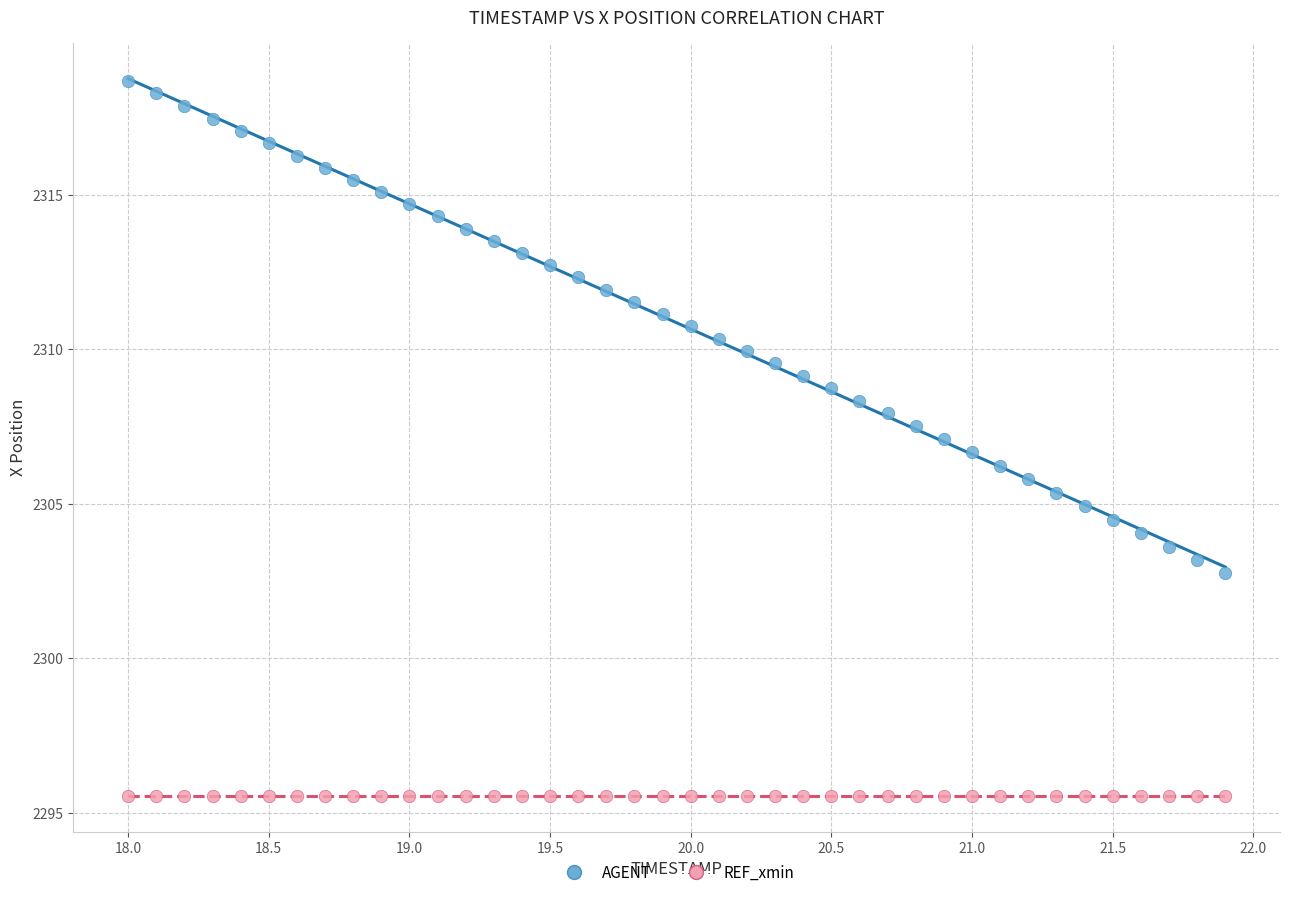

Which series contains the highest Y value?

AGENT